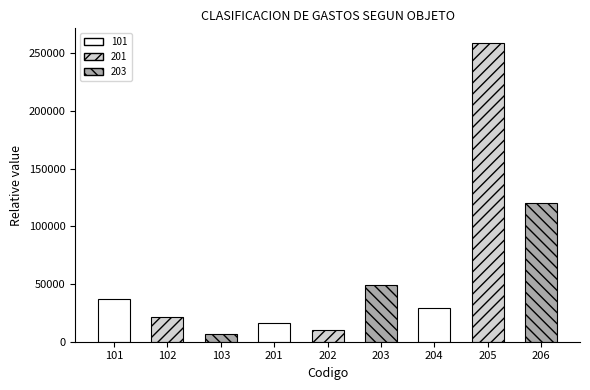

What value does the data have at 201?

16420